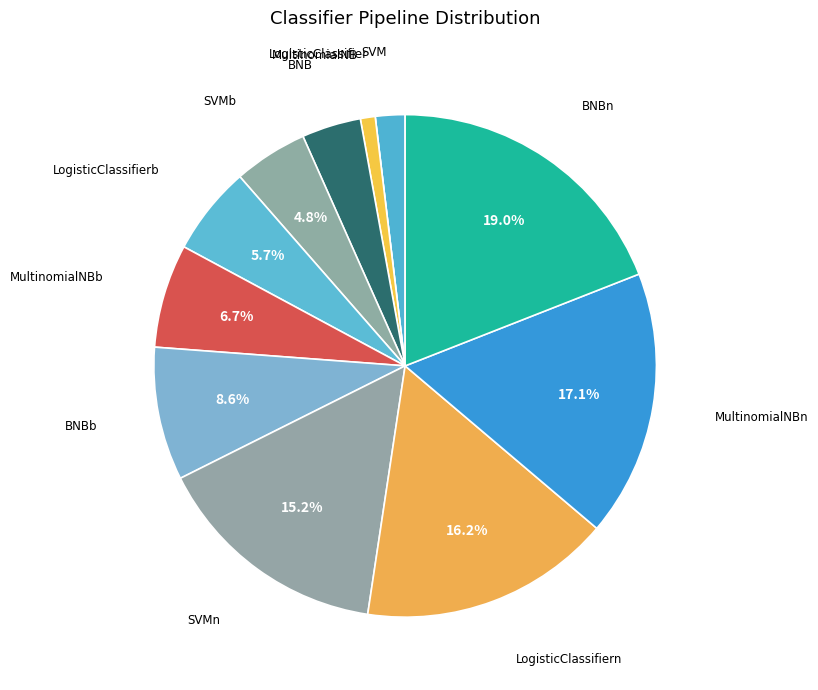

To the nearest percent, what is the combined percentage of BNB and SVM?

6%